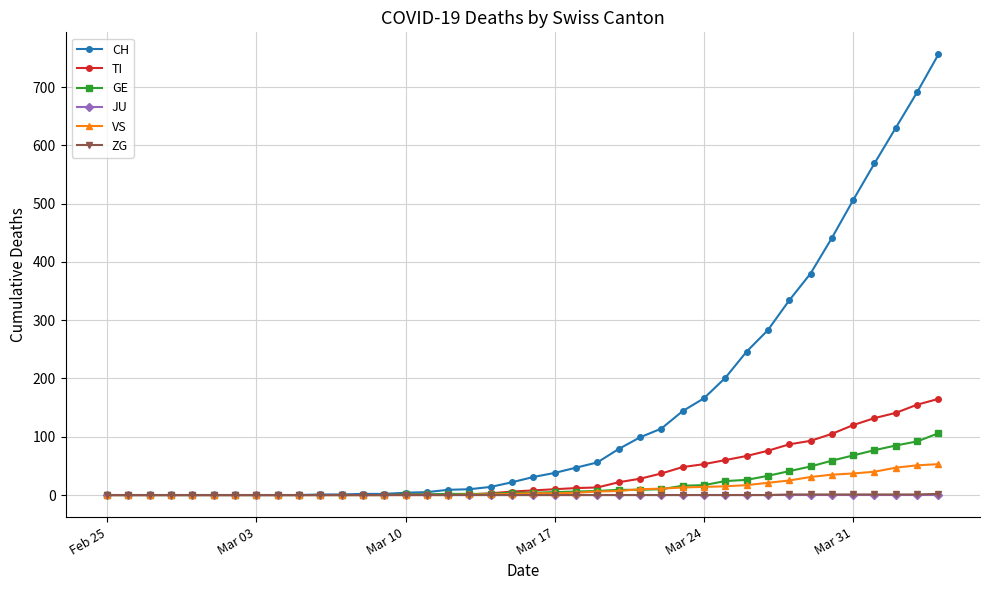

What is the highest value of the CH series?

756